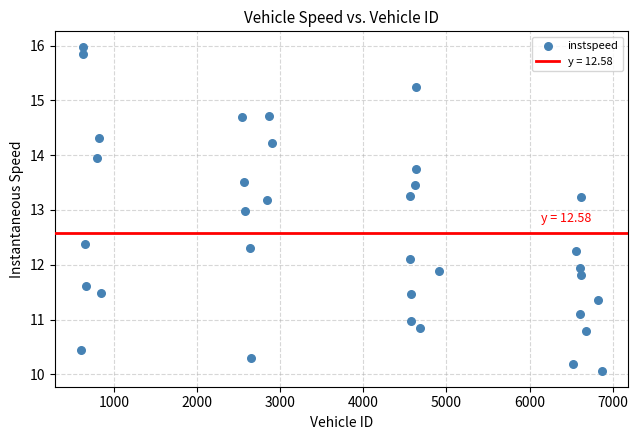

What is the range of Y values (max minus min)?

5.9